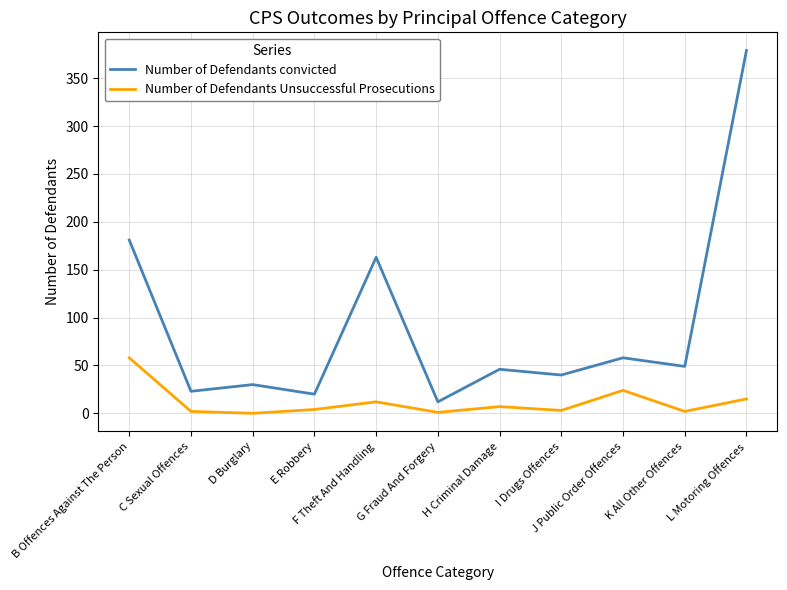

What is the difference between the highest and lowest values at G Fraud And Forgery?

11